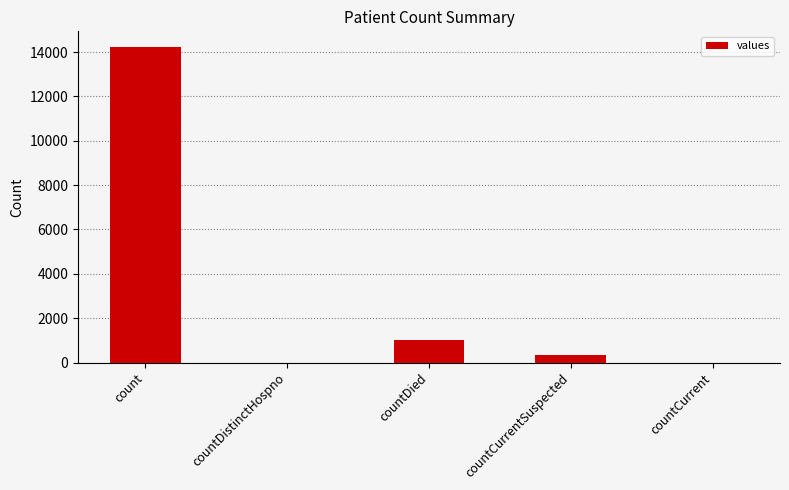

What is the change in value from countDistinctHospno to countDied?

+1016